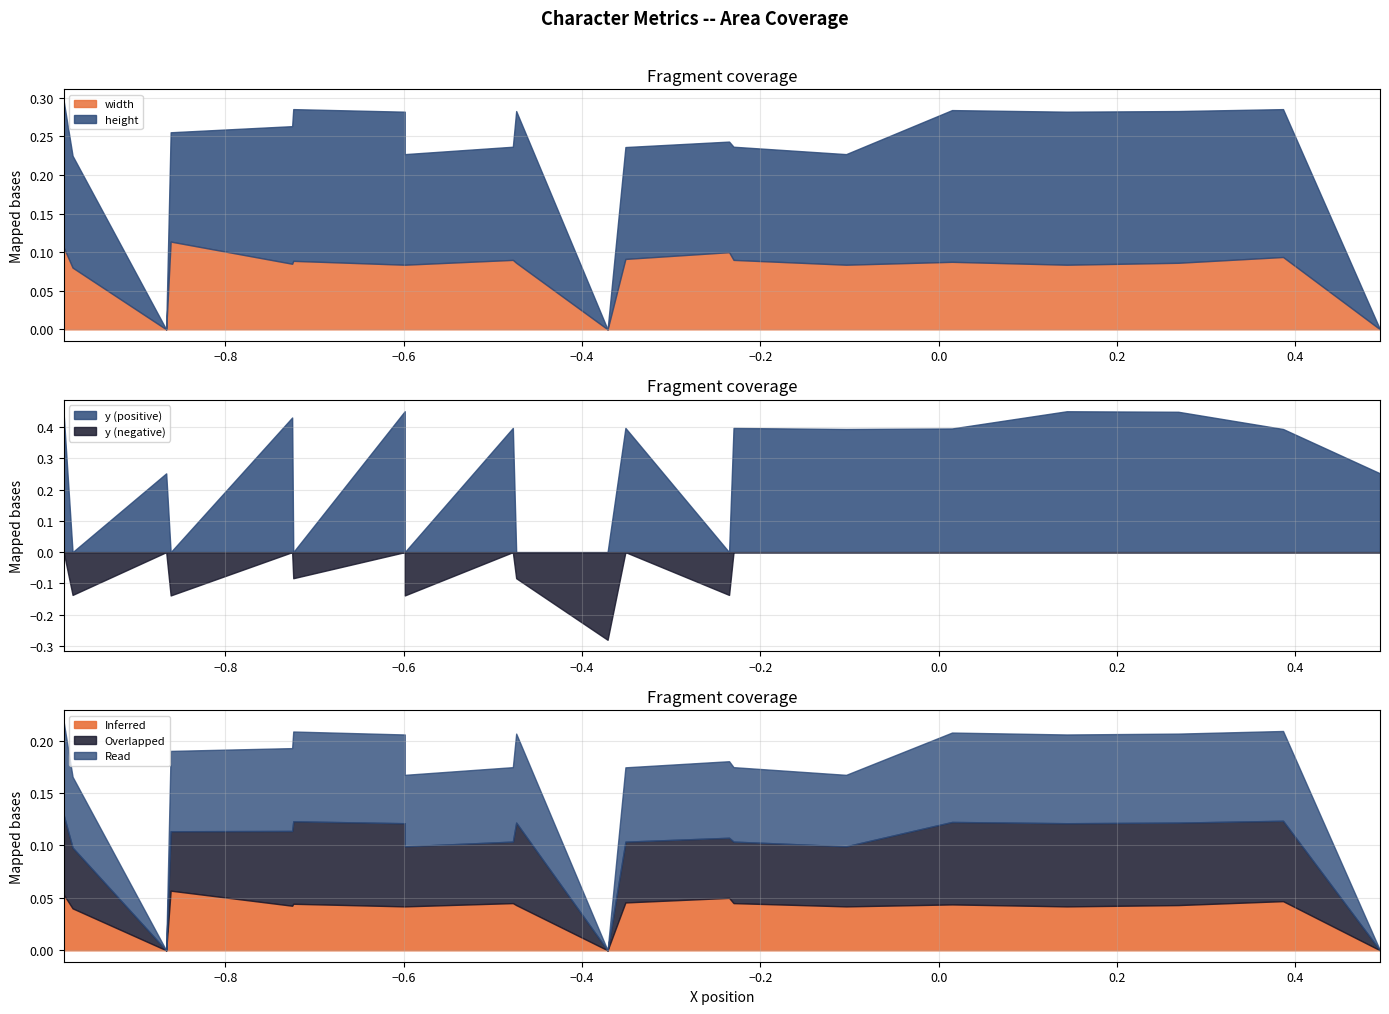

True or false: y and x cross at least once.

True